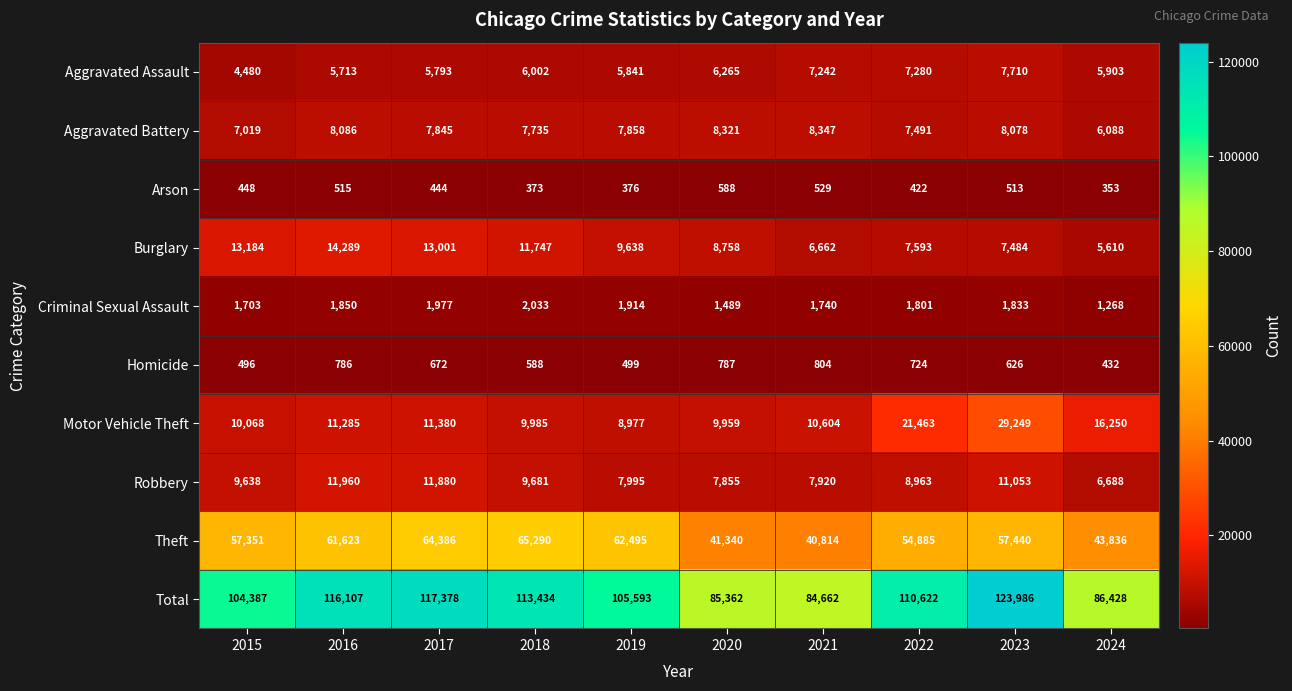

Rank the series by their maximum value, from highest to lowest.

Total, Theft, Motor Vehicle Theft, Burglary, Robbery, Aggravated Battery, Aggravated Assault, Criminal Sexual Assault, Homicide, Arson